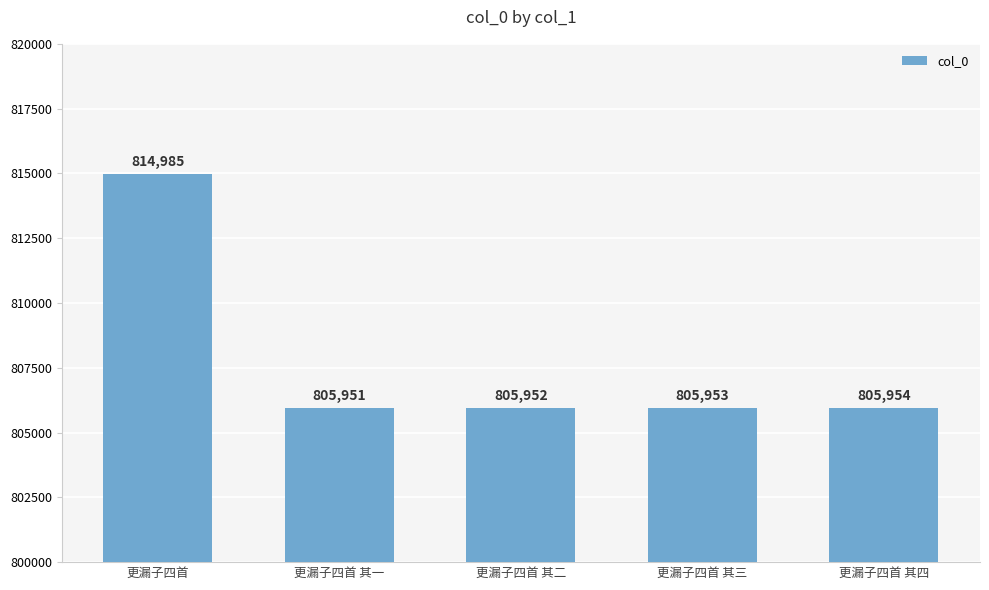

Does the chart contain any negative values?

No